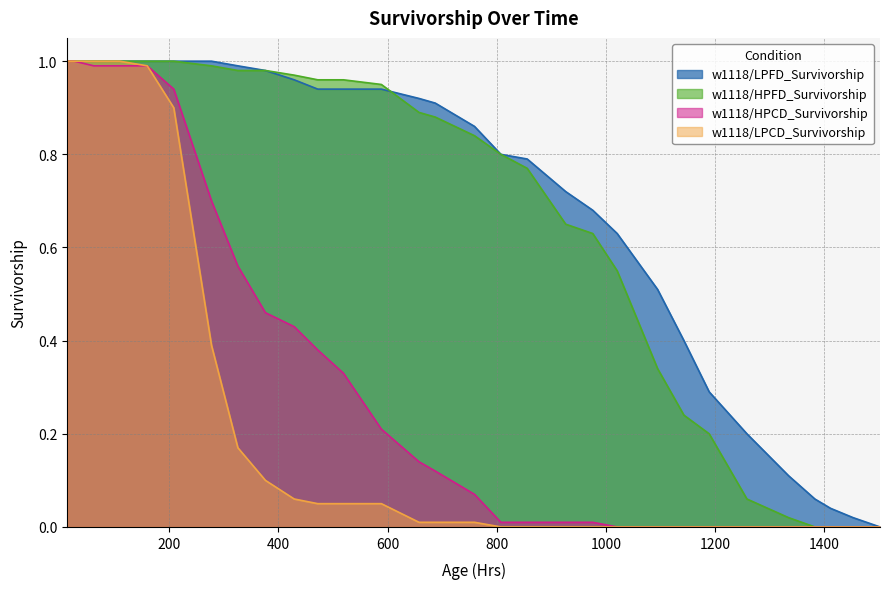

True or false: w1118/LPFD_Survivorship and w1118/HPCD_Survivorship cross at least once.

False